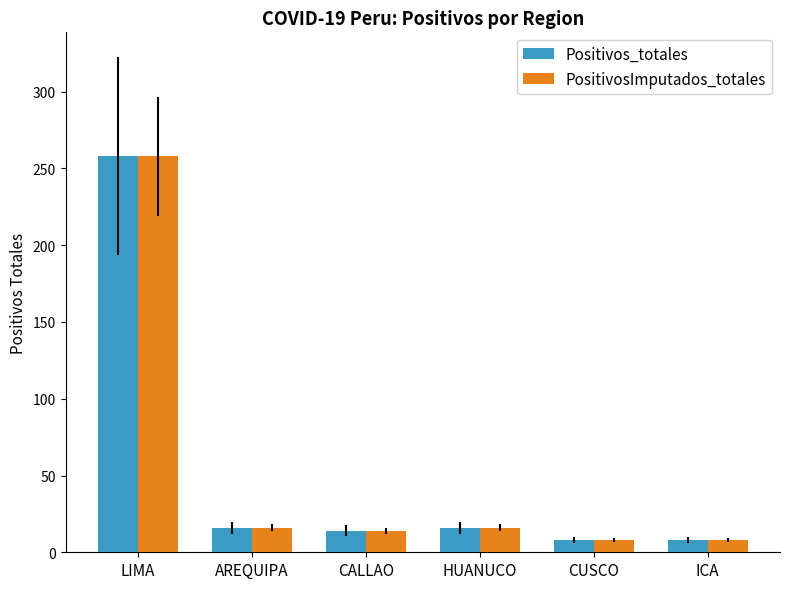

Where does the Positivos_totales series first go above 16?

LIMA